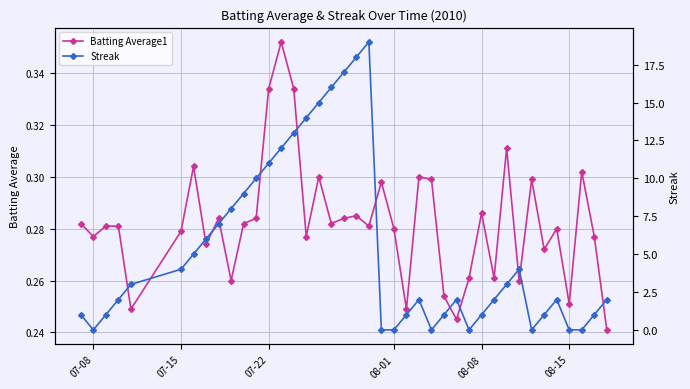

Reading left to right, extract all data points from this chart.

Batting Average1: 0.3	0.3	0.3	0.3	0.2	0.3	0.3	0.3	0.3	0.3	0.3	0.3	0.3	0.4	0.3	0.3	0.3	0.3	0.3	0.3	0.3	0.3	0.3	0.2	0.3	0.3	0.3	0.2	0.3	0.3	0.3	0.3	0.3	0.3	0.3	0.3	0.3	0.3	0.3	0.2
Streak: 1.0	0.0	1.0	2.0	3.0	4.0	5.0	6.0	7.0	8.0	9.0	10.0	11.0	12.0	13.0	14.0	15.0	16.0	17.0	18.0	19.0	0.0	0.0	1.0	2.0	0.0	1.0	2.0	0.0	1.0	2.0	3.0	4.0	0.0	1.0	2.0	0.0	0.0	1.0	2.0